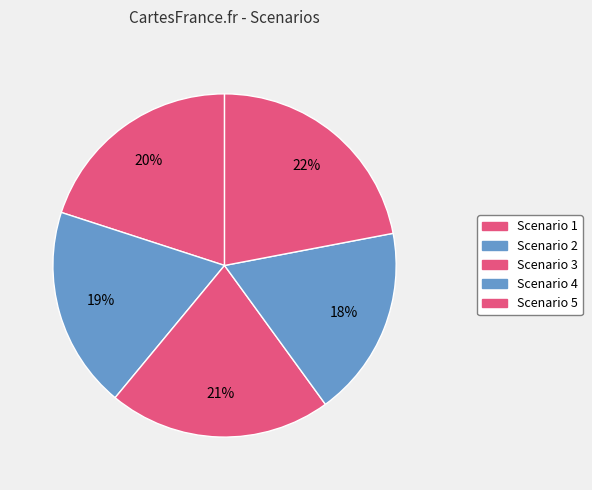

To the nearest percent, what is the difference between the largest and smallest slice percentages?

4%